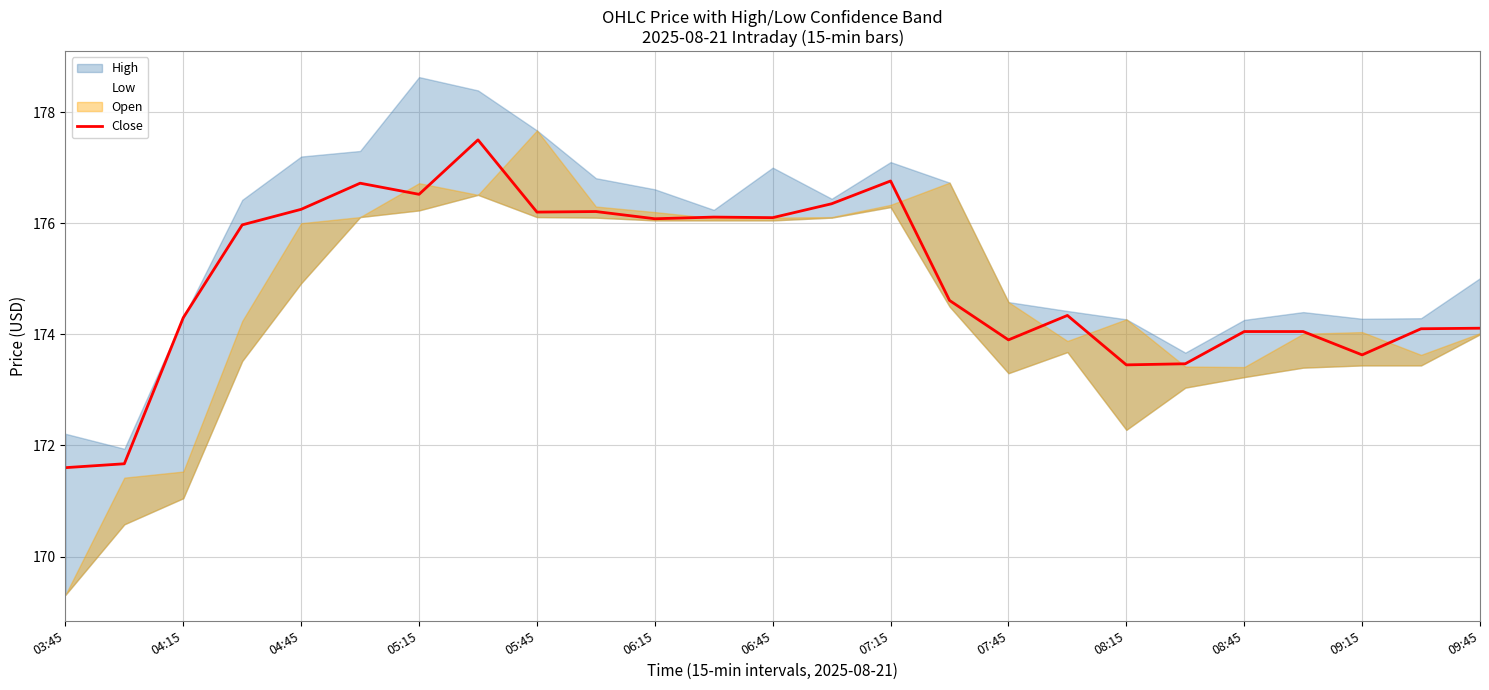

What is the lowest value of the Close series?

171.6